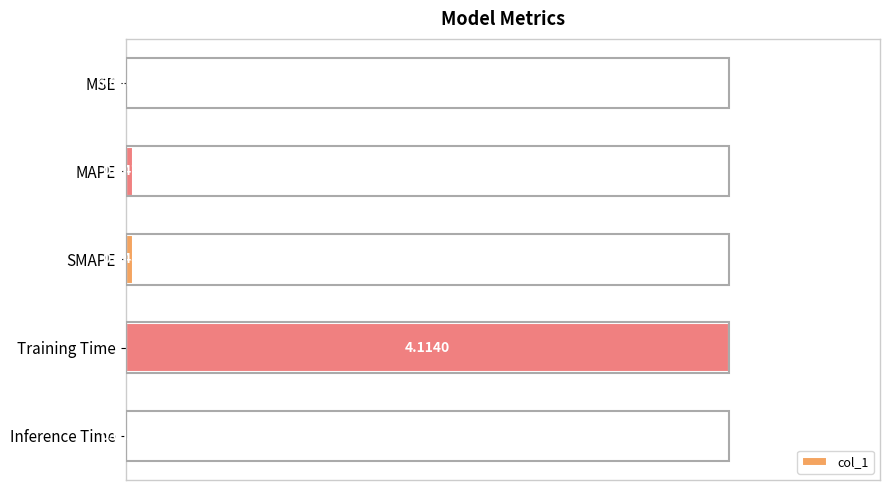

Between Training Time and MAPE, which is larger?

Training Time